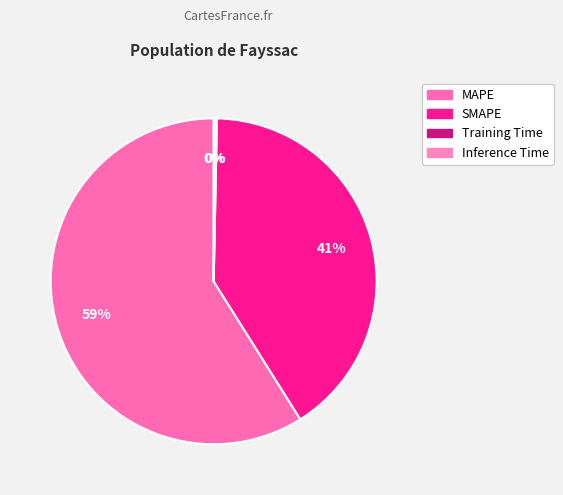

What percentage is the MAPE slice, to the nearest percent?

59%